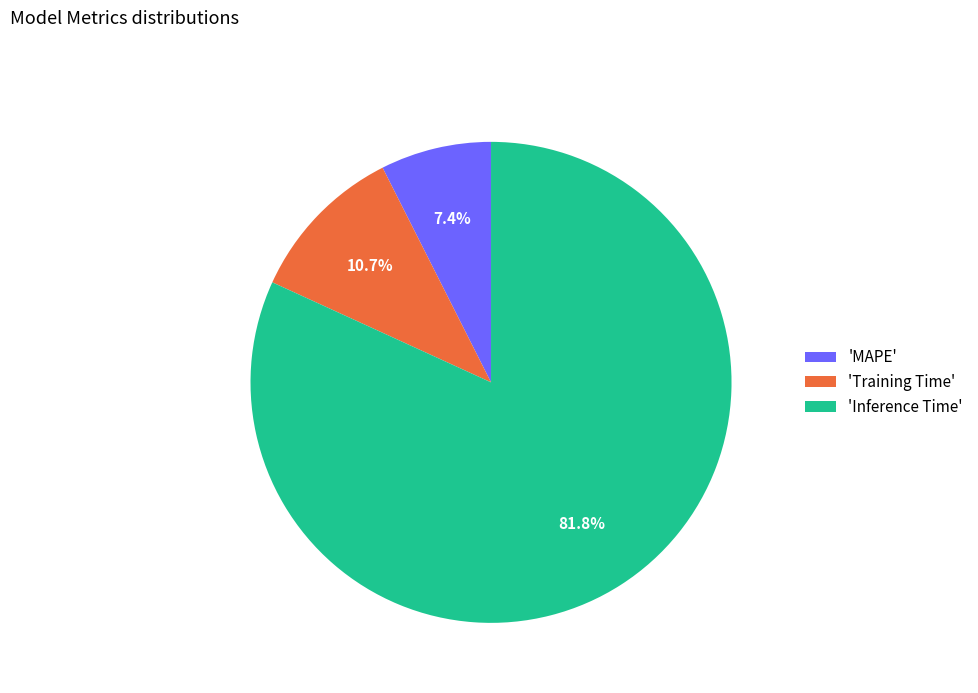

Rank the categories by value from lowest to highest.

'MAPE', 'Training Time', 'Inference Time'